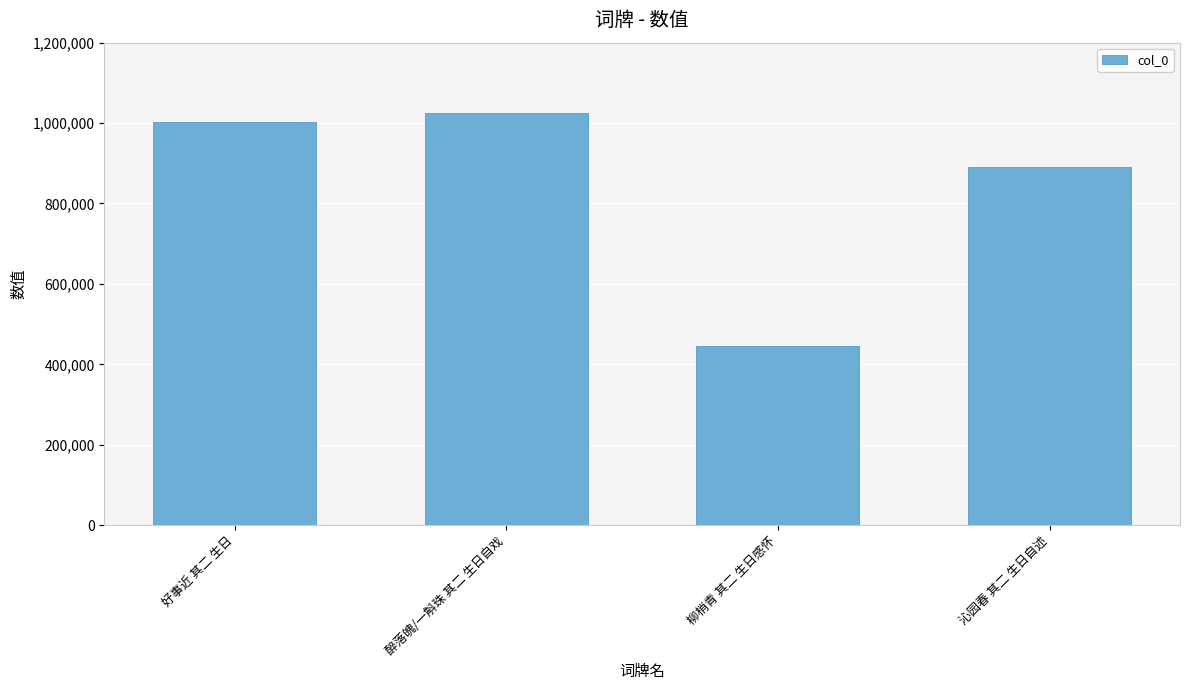

What is the change in value from 醉落魄/一斛珠 其二 生日自戏 to 柳梢青 其二 生日感怀?

-580900